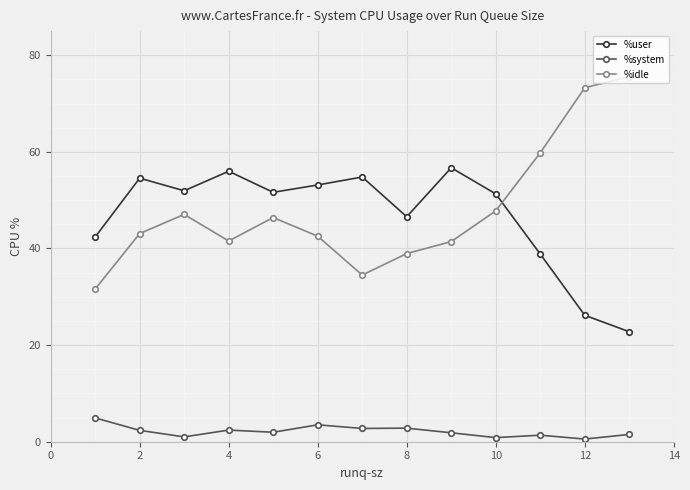

True or false: %user and %system intersect in this chart.

False